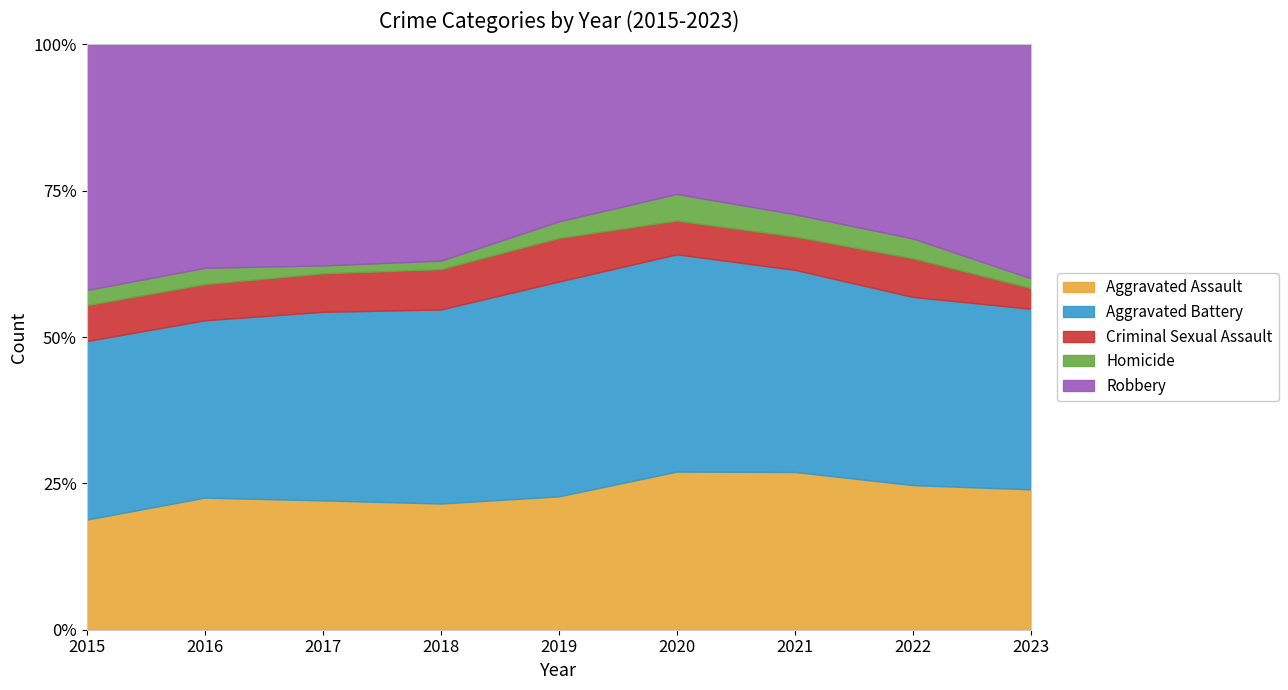

The Aggravated Battery series shows 261 at 2023. True or false?

False